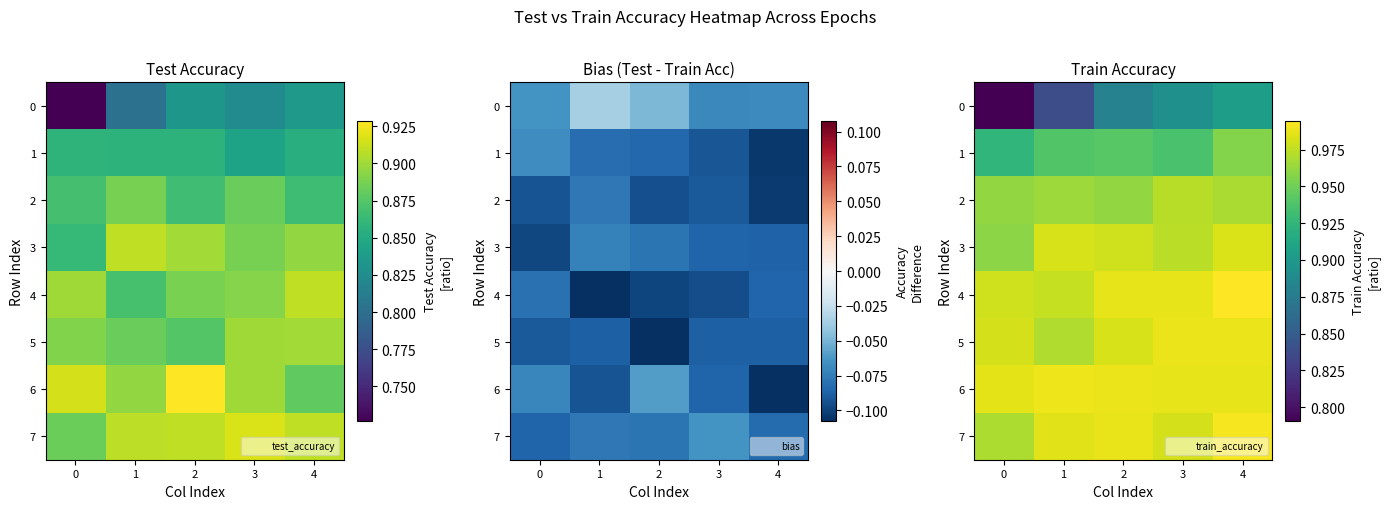

What is the spread (max minus min) of values at 1?

0.2